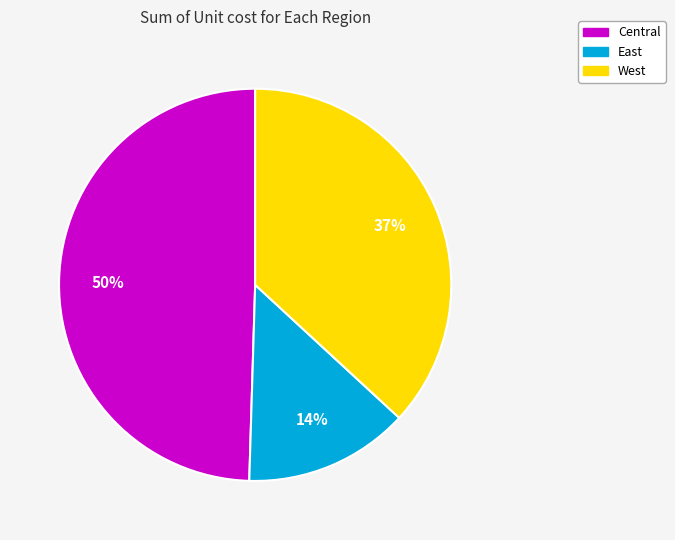

Is the sum of East and Central greater than half?

Yes